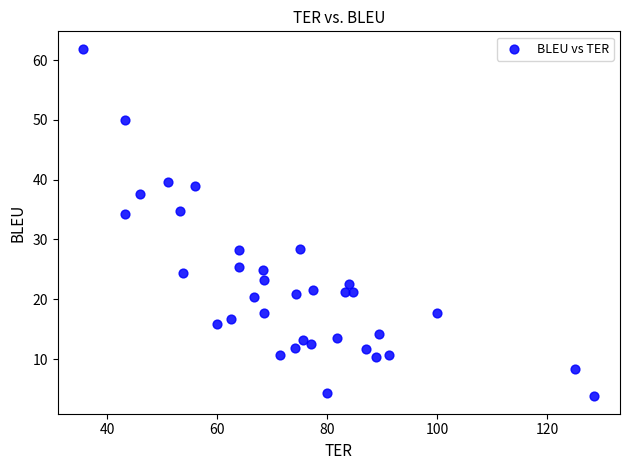

What is the range of X values (max minus min)?

92.9